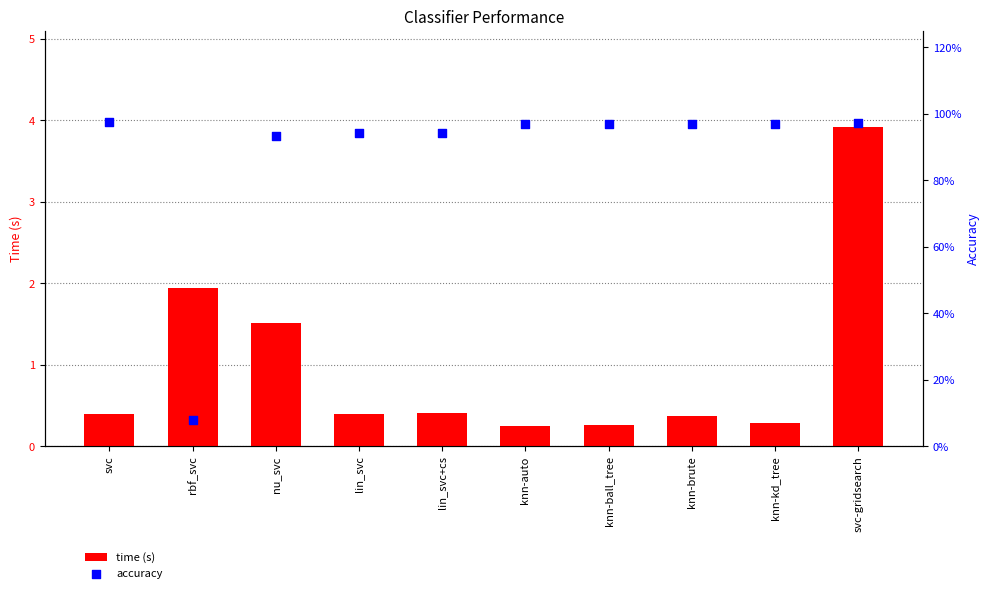

Which series has the largest total across all categories?

time (s)